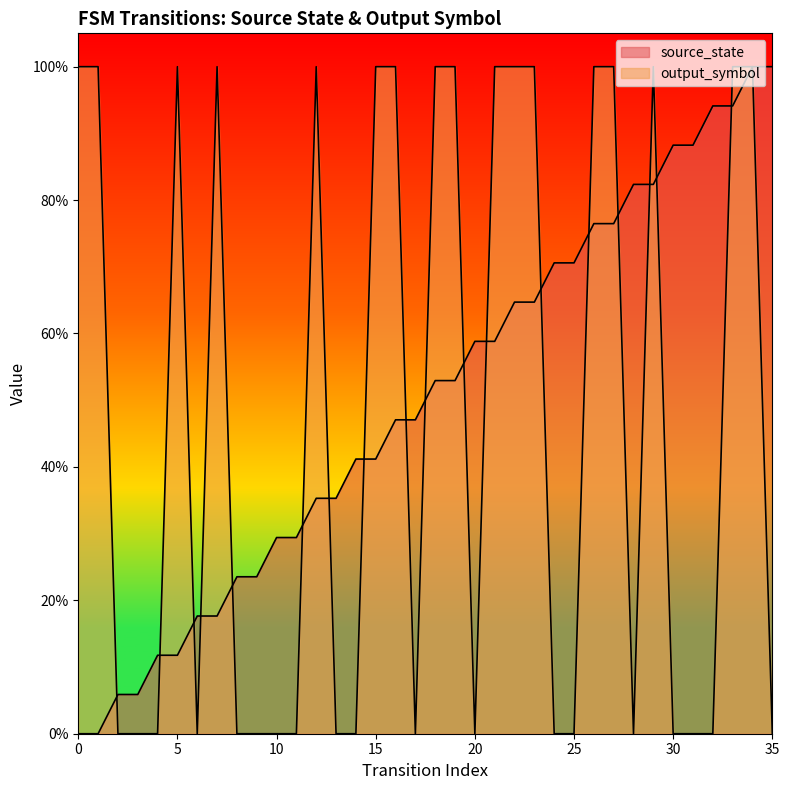

How many intersections are there between output_symbol and source_state?

18